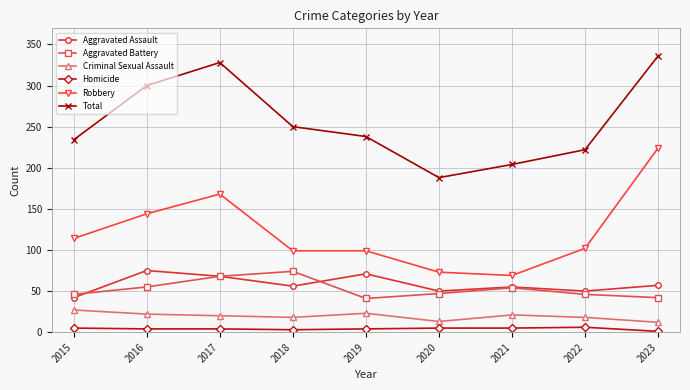

What is the smallest value displayed?

1